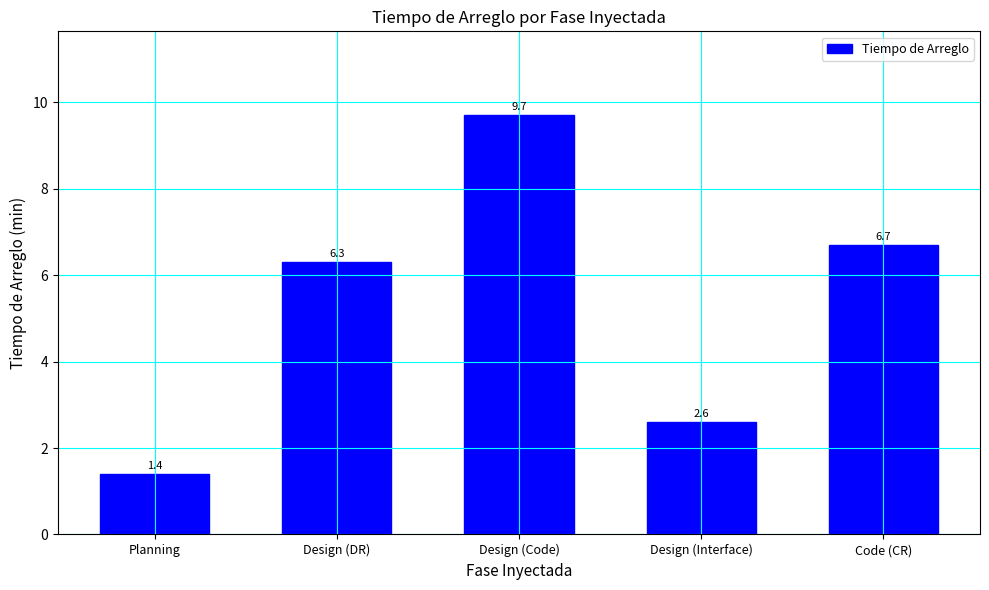

Reading left to right, extract all data points from this chart.

1.4	6.3	9.7	2.6	6.7